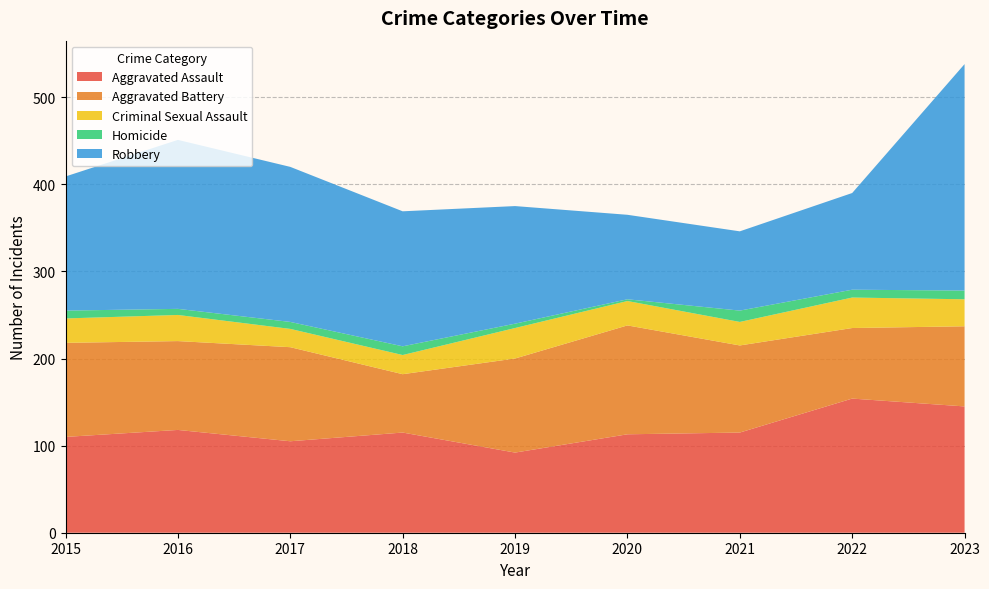

Reading left to right, list all the values displayed in this chart.

Aggravated Assault: 2015=110	2016=118	2017=105	2018=115	2019=92	2020=113	2021=115	2022=154	2023=145
Aggravated Battery: 2015=108	2016=102	2017=108	2018=67	2019=108	2020=125	2021=100	2022=81	2023=92
Criminal Sexual Assault: 2015=28	2016=30	2017=21	2018=22	2019=35	2020=28	2021=27	2022=35	2023=31
Homicide: 2015=9	2016=7	2017=8	2018=10	2019=5	2020=2	2021=13	2022=9	2023=10
Robbery: 2015=154	2016=194	2017=178	2018=155	2019=135	2020=97	2021=91	2022=111	2023=260